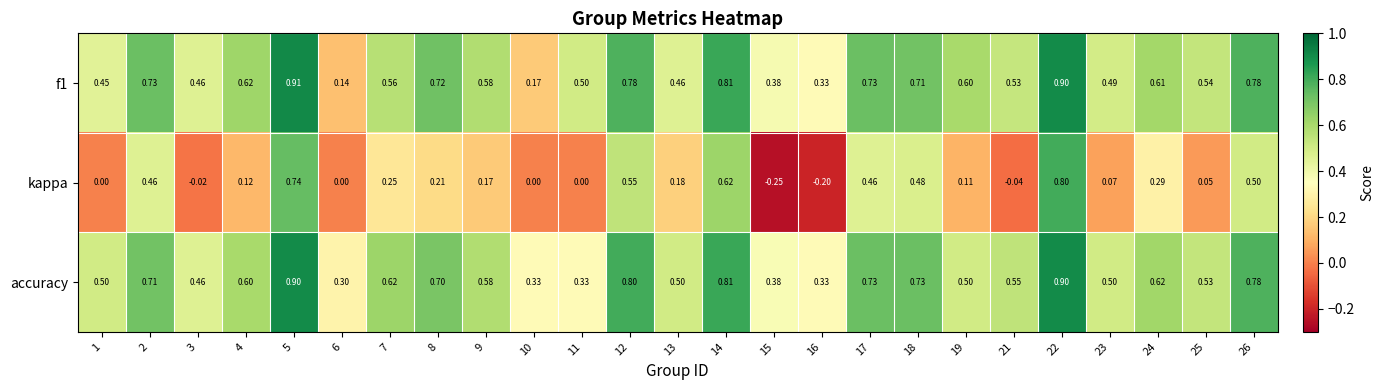

How many negative values does the kappa series have?

4